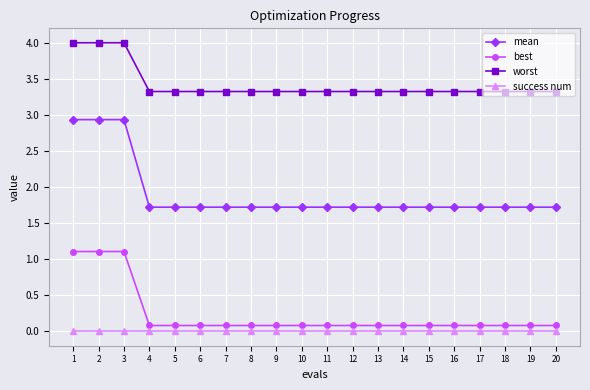

True or false: success num and mean intersect in this chart.

False